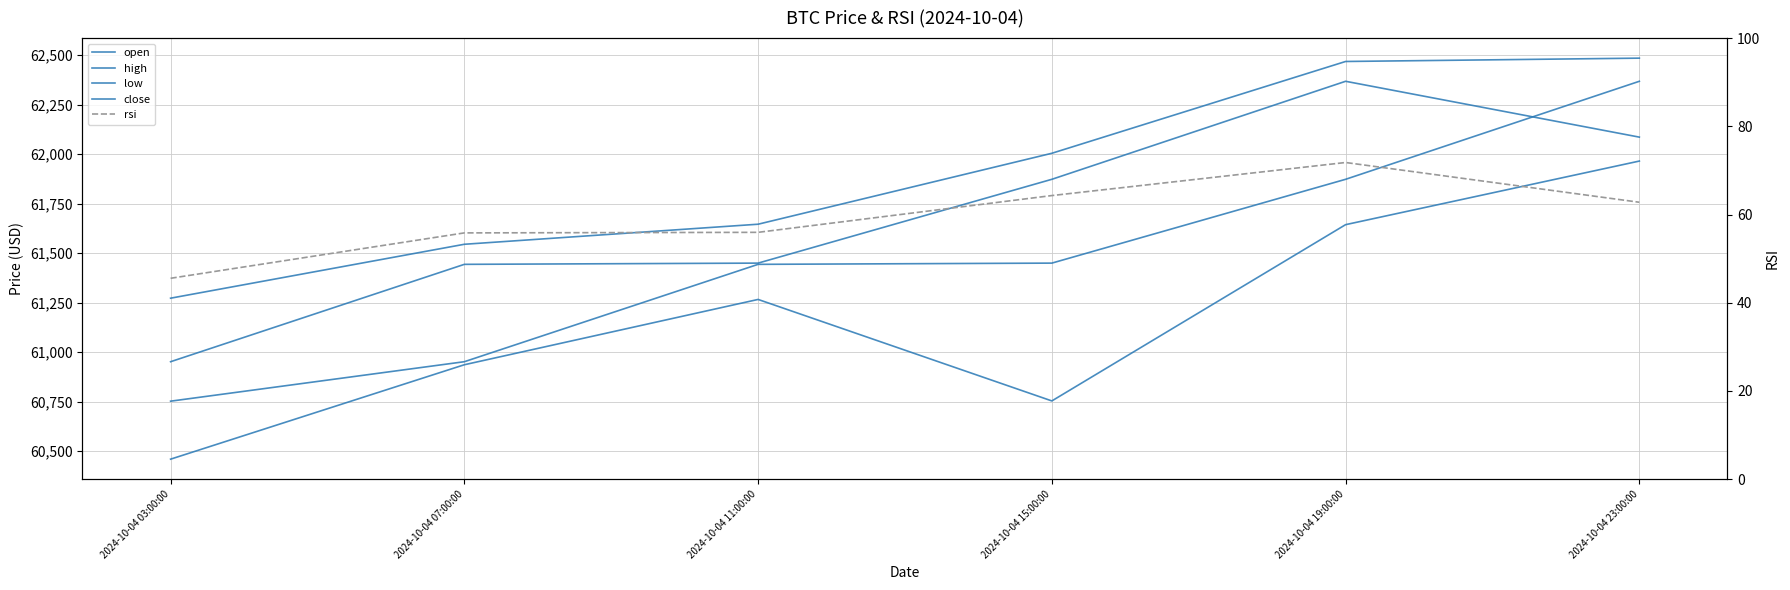

What is the spread (max minus min) of values at 2024-10-04 03:00:00?

61227.2